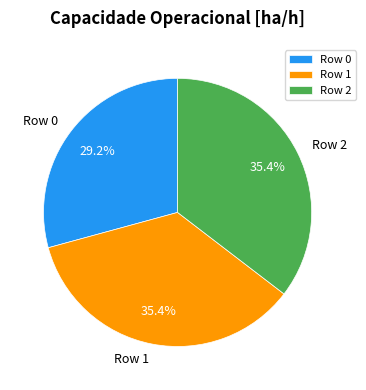

To the nearest percent, what percentage of the pie is Row 0?

29%